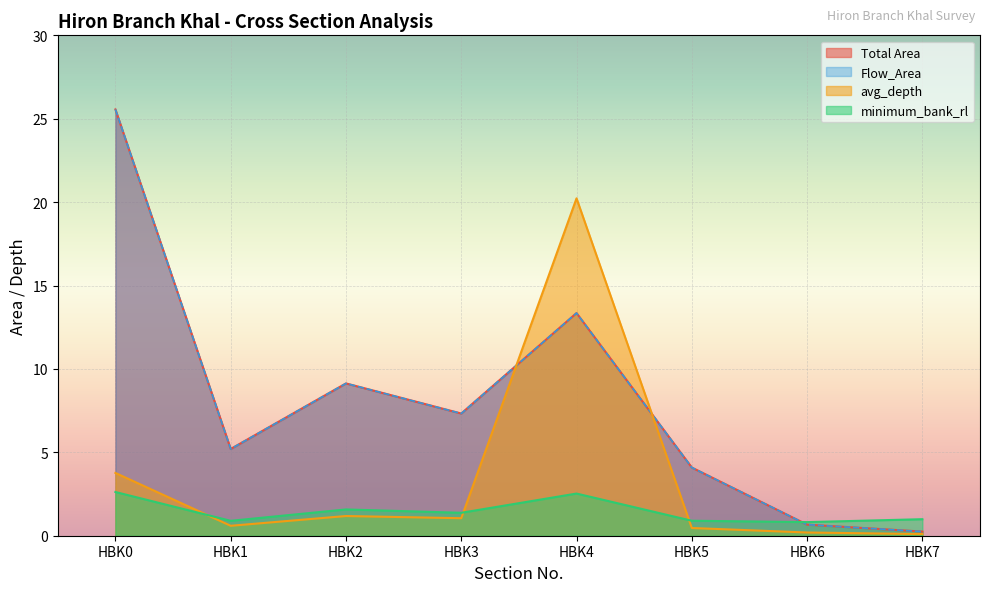

What is the value of the Total Area point at the 3rd from the left?

9.1